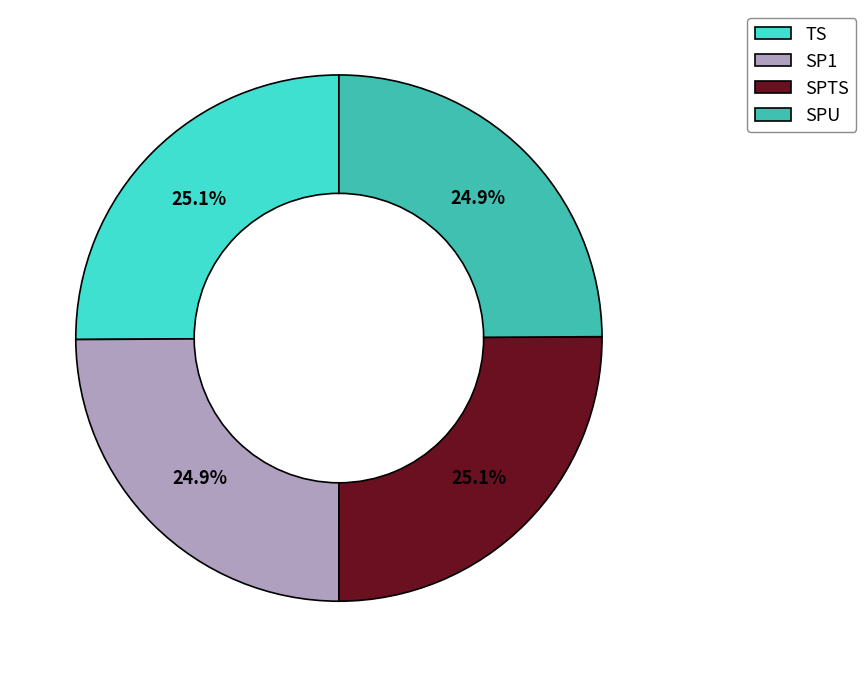

Does SPU represent more than half of the total?

No